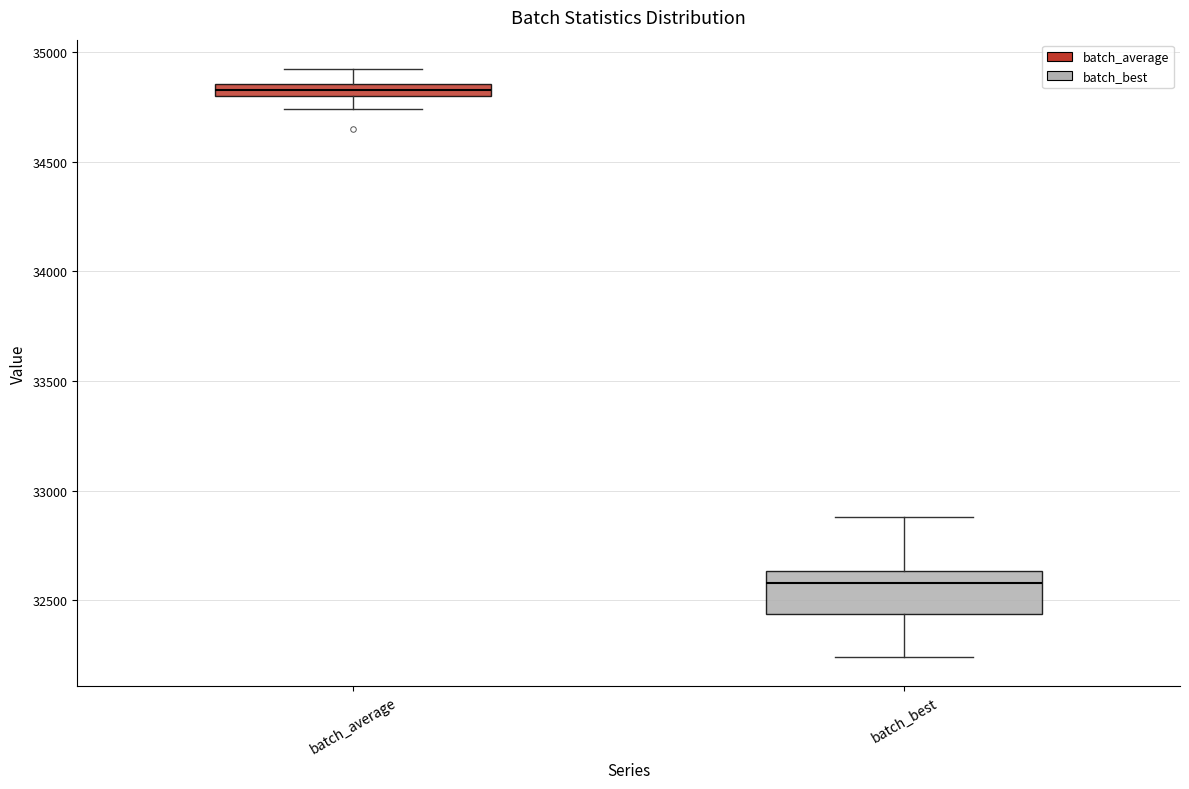

Which box's median line is the lowest?

batch_best